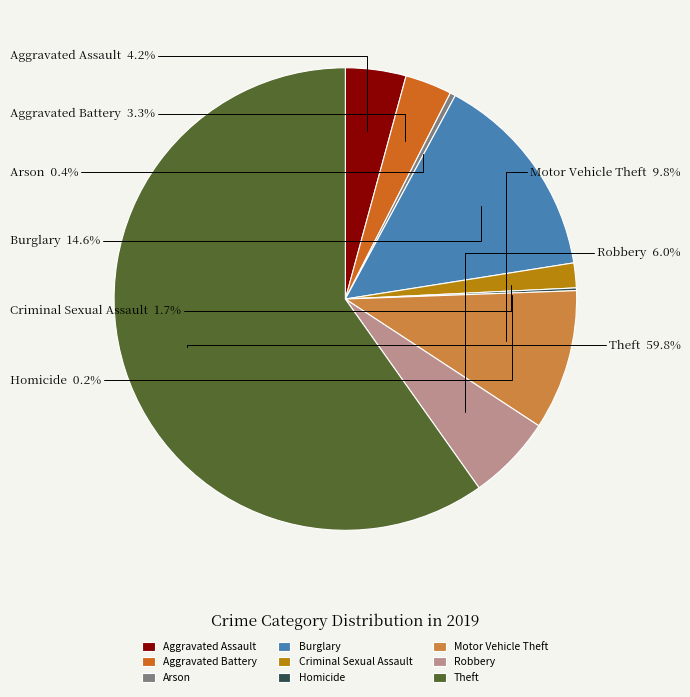

To the nearest percent, what is the difference between the Aggravated Assault and Burglary slice percentages?

10%